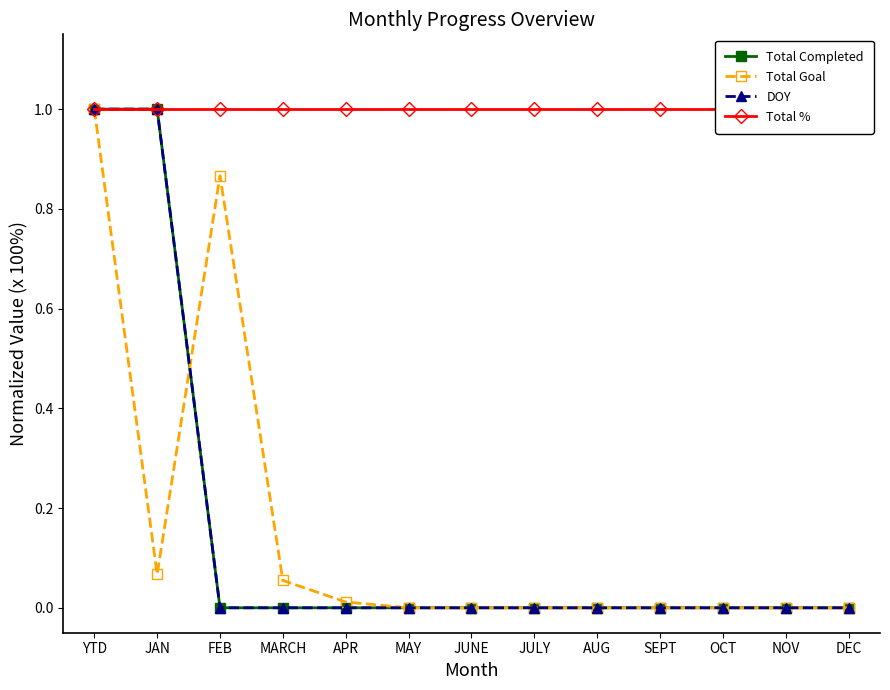

After their last crossing, which series has the higher values: Total Goal or DOY?

Total Goal